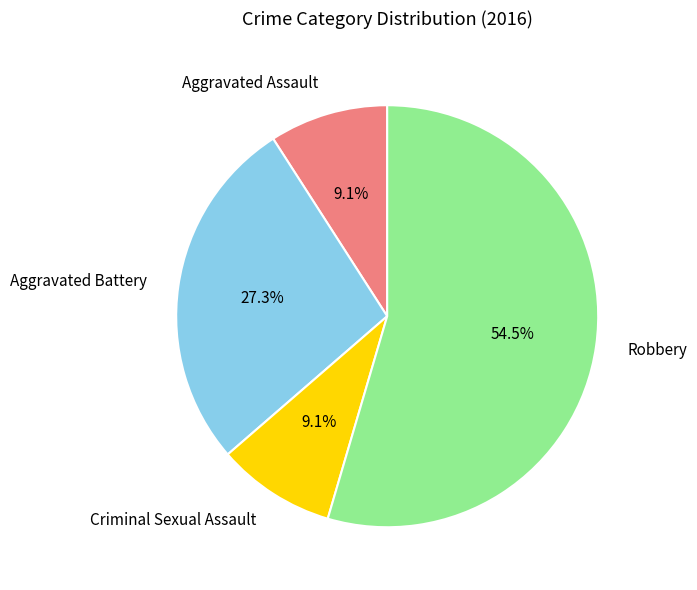

What is the largest slice in the pie chart?

Robbery